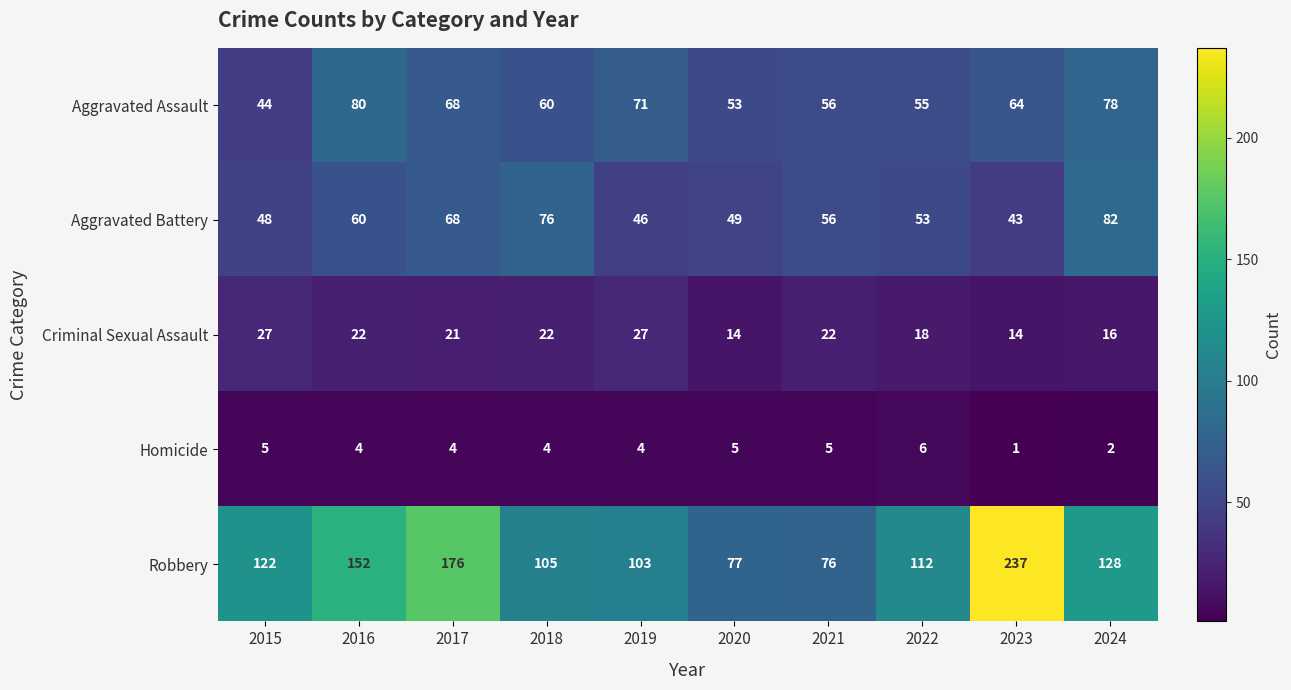

What is the sum of the Criminal Sexual Assault values at 2016 and 2023?

36